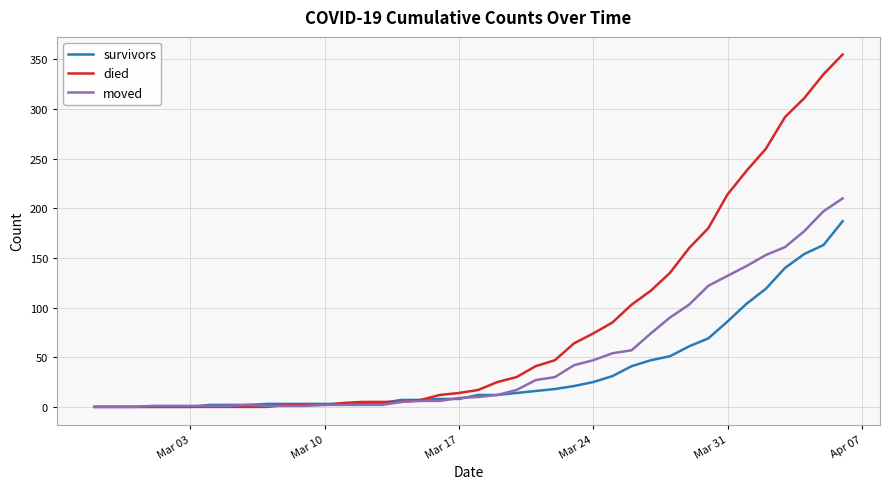

Which series has the largest total across all categories?

died